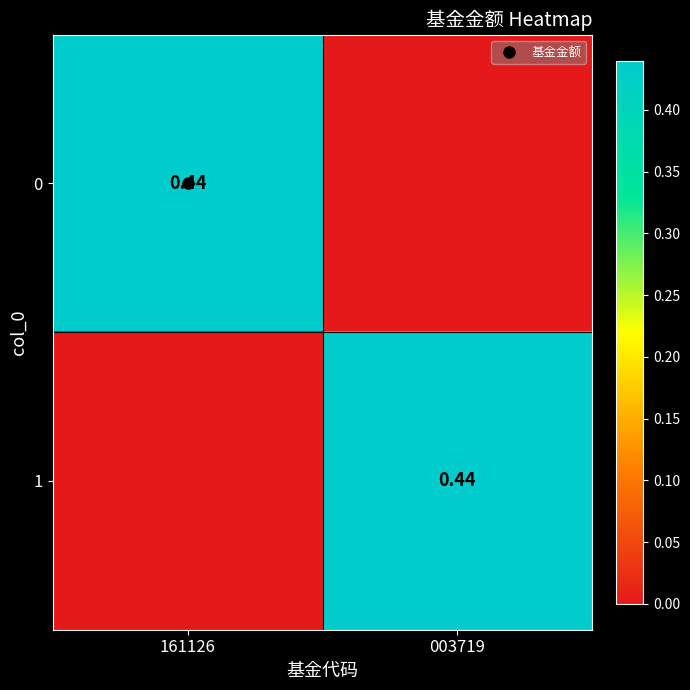

The 1 series shows 0.8 at 003719. True or false?

False